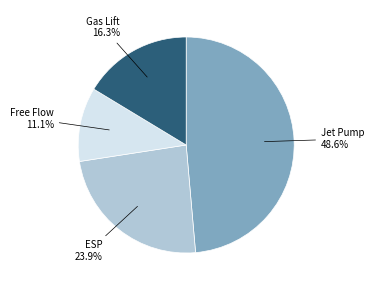

Is there any slice that represents more than half of the pie?

No